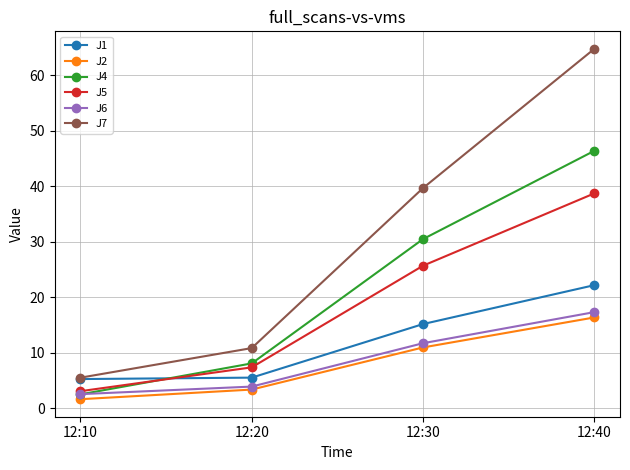

Rank the series by their maximum value, from lowest to highest.

J2, J6, J1, J5, J4, J7